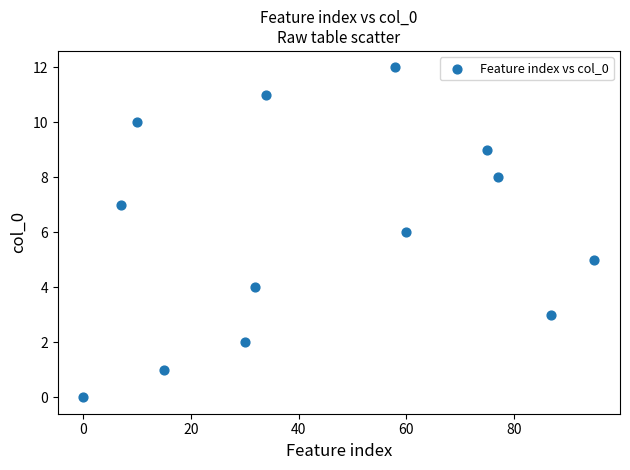

What is the range of Y values (max minus min)?

12